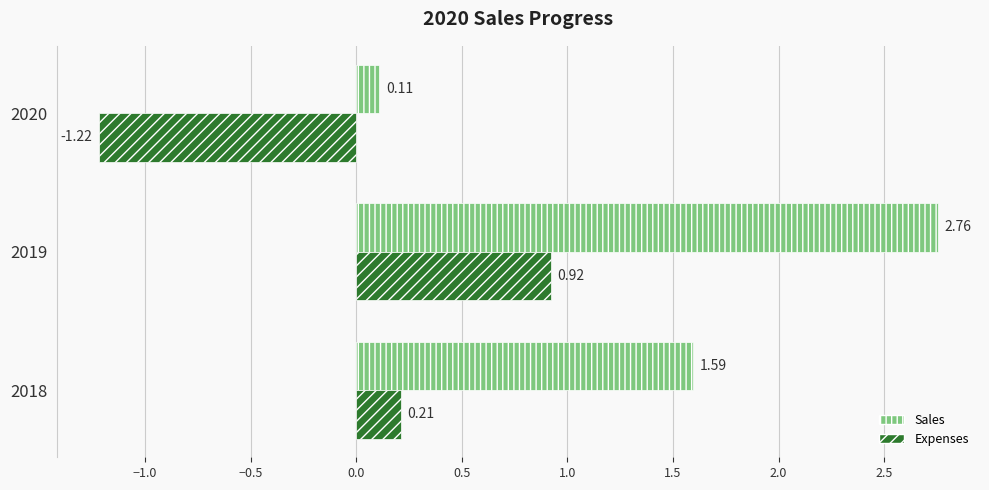

At 2018, list the series in order from smallest to largest.

Sales, Expenses